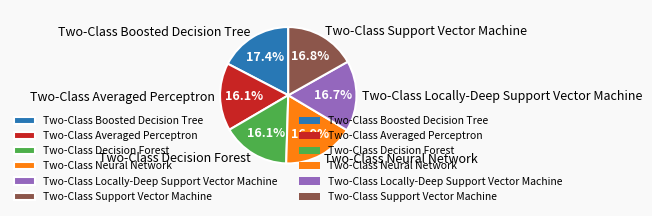

To the nearest percent, what is the combined percentage of Two-Class Neural Network and Two-Class Averaged Perceptron?

33%